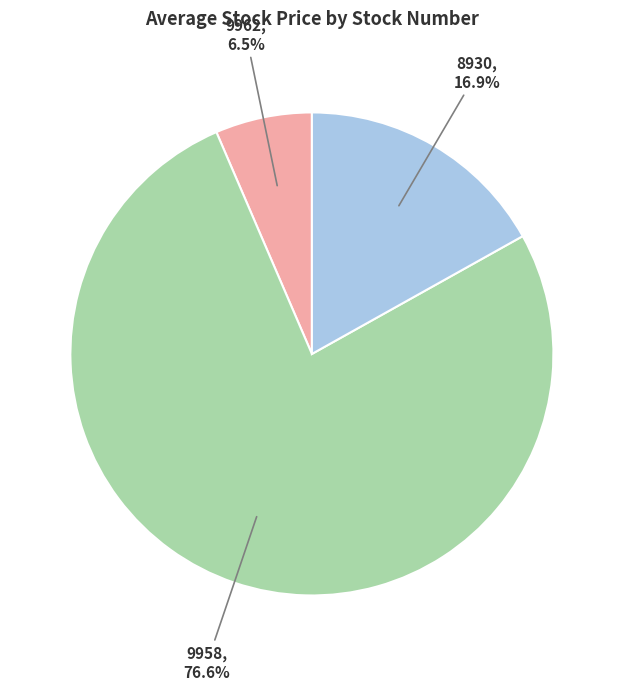

What is the ratio of the value at 8930 to the value at 9962?

2.6